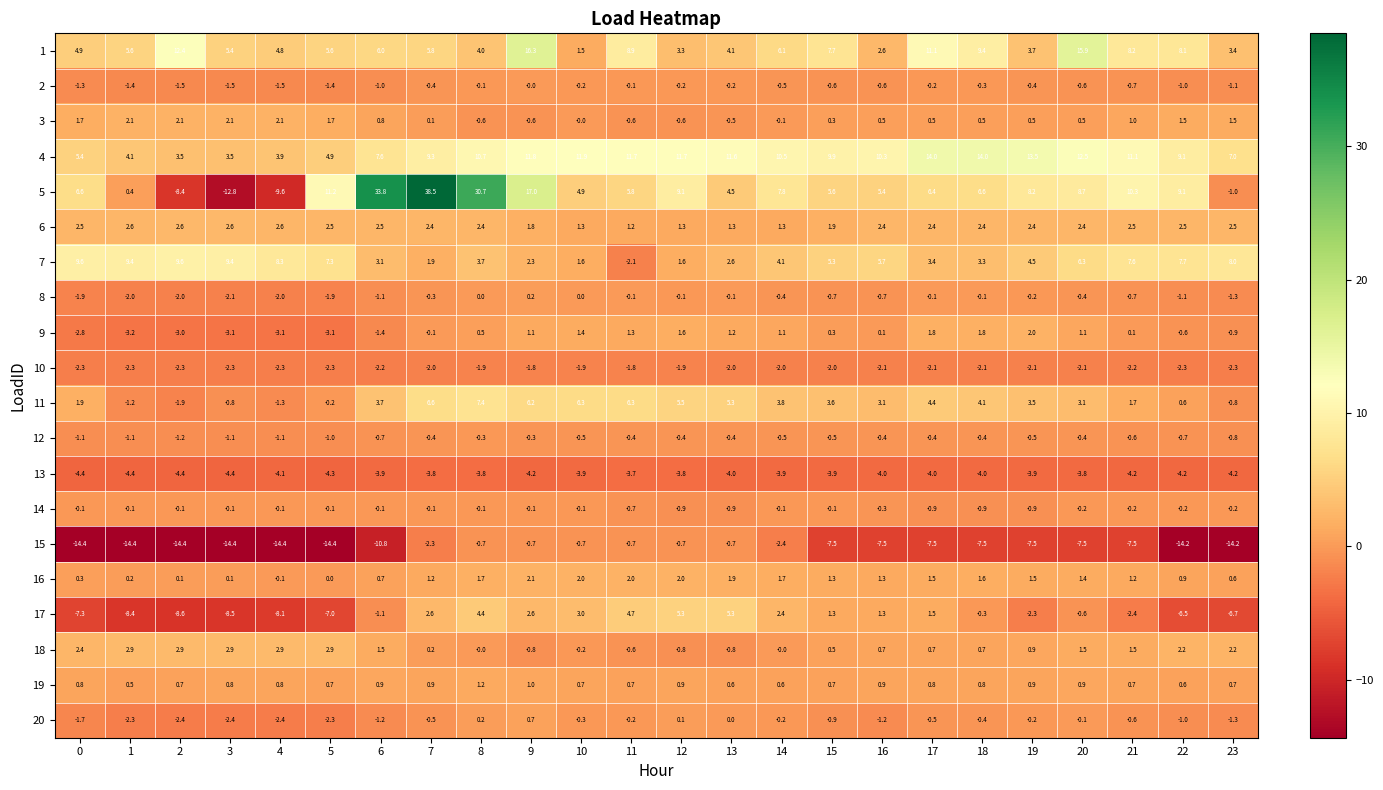

How many values in the 4 series exceed 10?

13